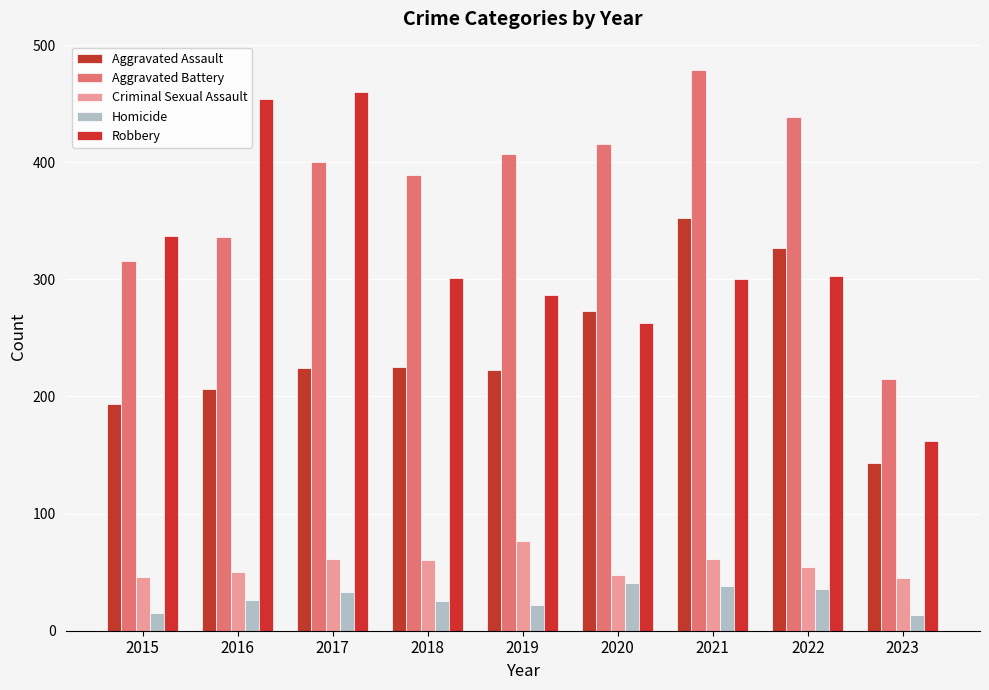

What is the approximate value of Homicide at 2020?

41